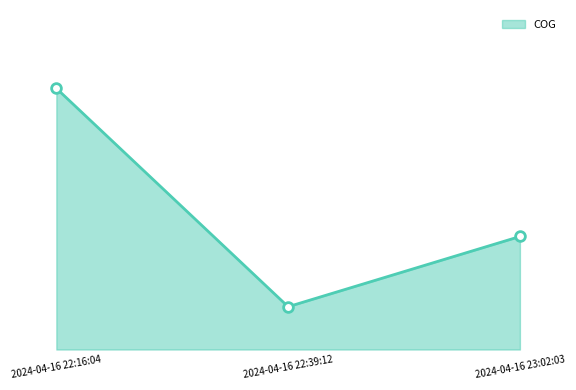

Reading right to left, what are all the values shown in this chart?

2024-04-16 23:02:03=103	2024-04-16 22:39:12=39	2024-04-16 22:16:04=238